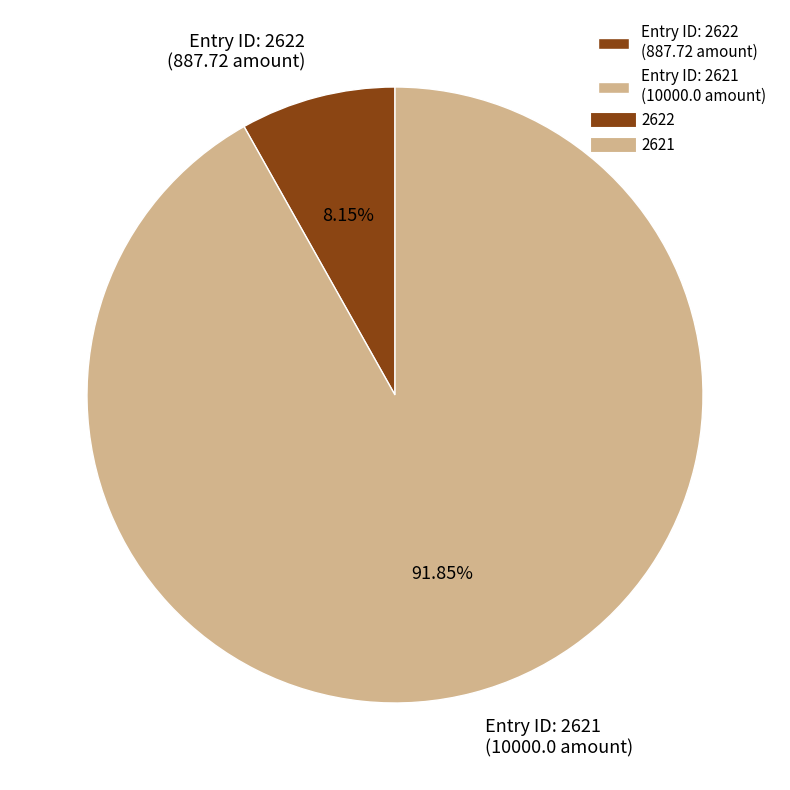

Combined, do Entry ID: 2622 (887.72 amount) and Entry ID: 2621 (10000.0 amount) account for over 50%?

Yes